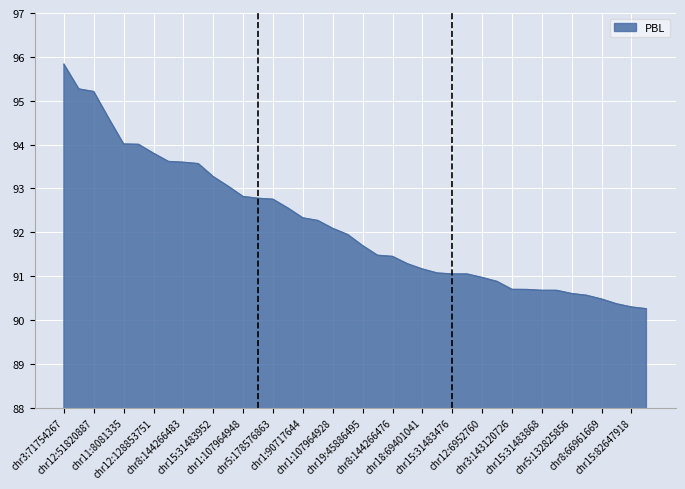

What is the difference between the maximum and minimum values?

5.6